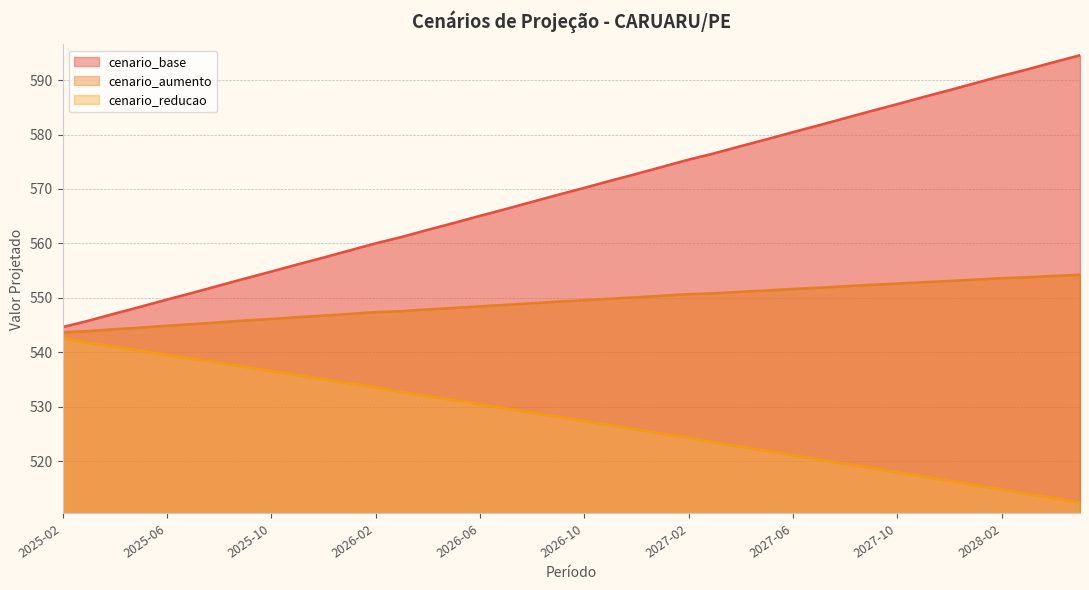

What are all the series names shown in the legend?

cenario_base, cenario_aumento, cenario_reducao